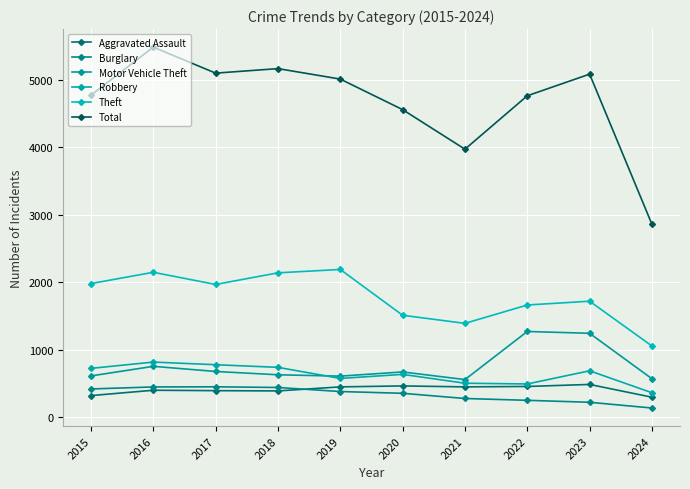

The Aggravated Assault series shows 402 at 2016. True or false?

True